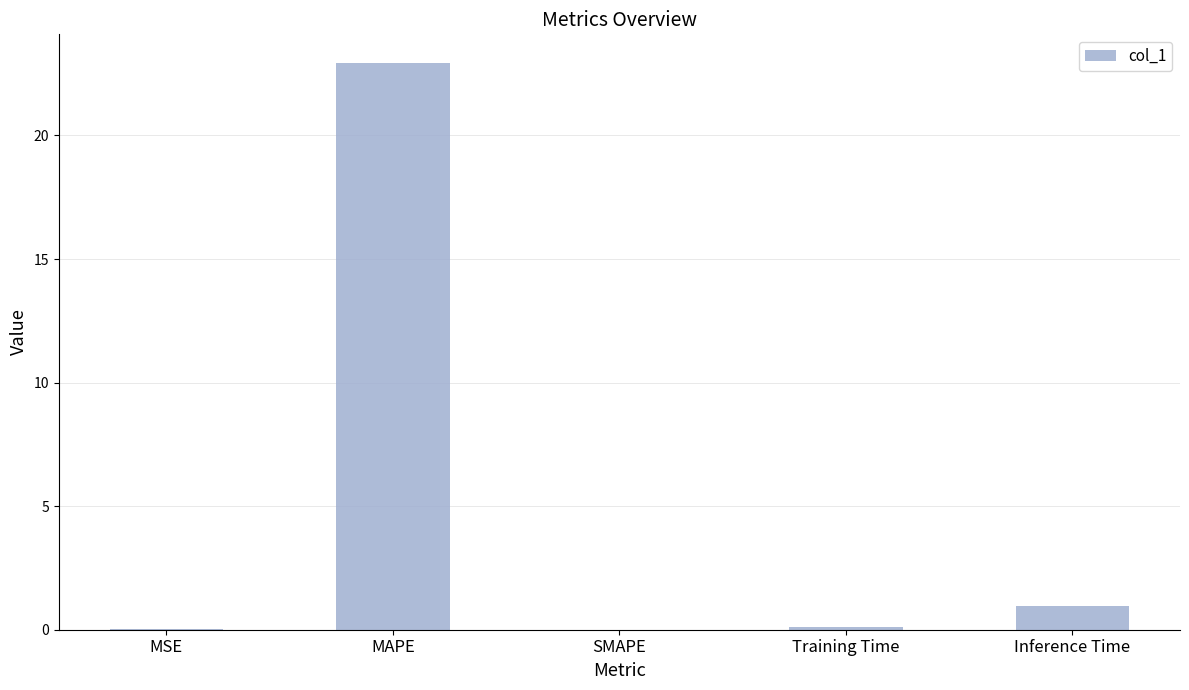

At which category does the chart reach its peak across all series?

MAPE